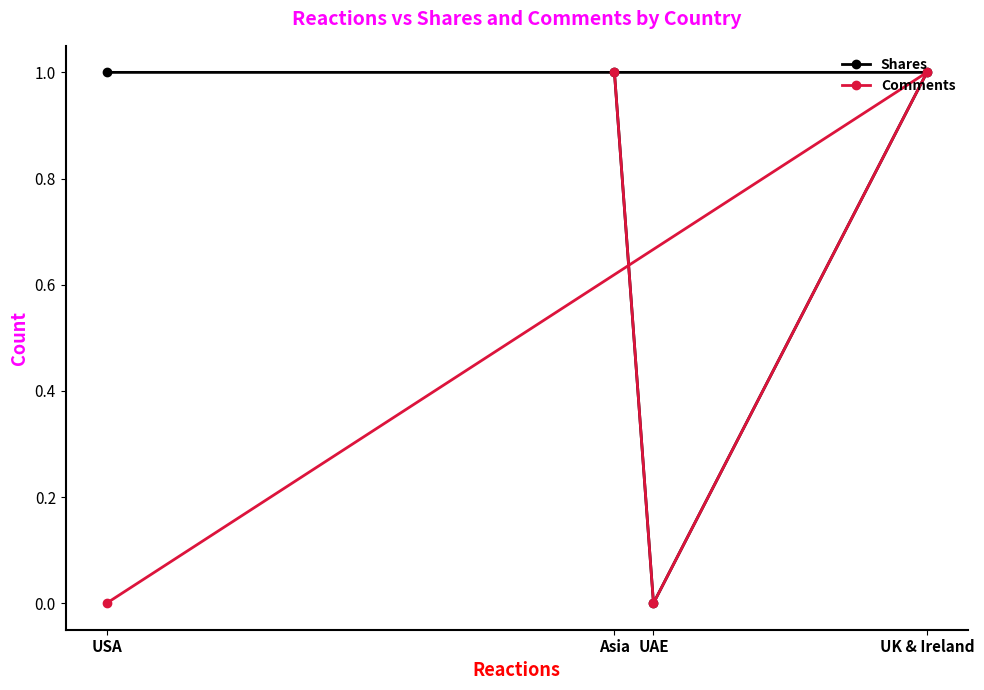

At how many categories does at least one series exceed 0?

3